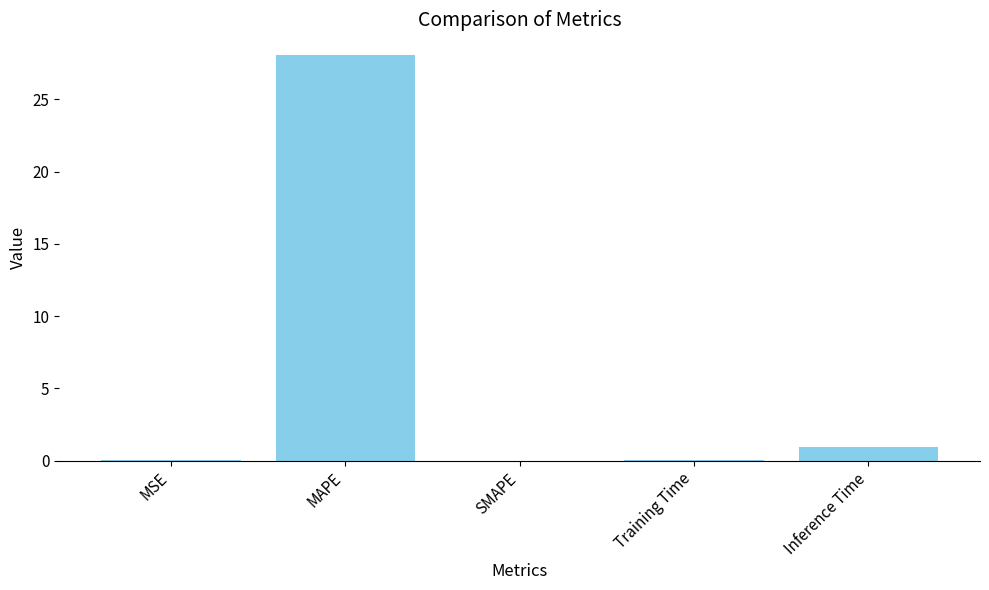

Is it true that the value at SMAPE is 0.0?

True